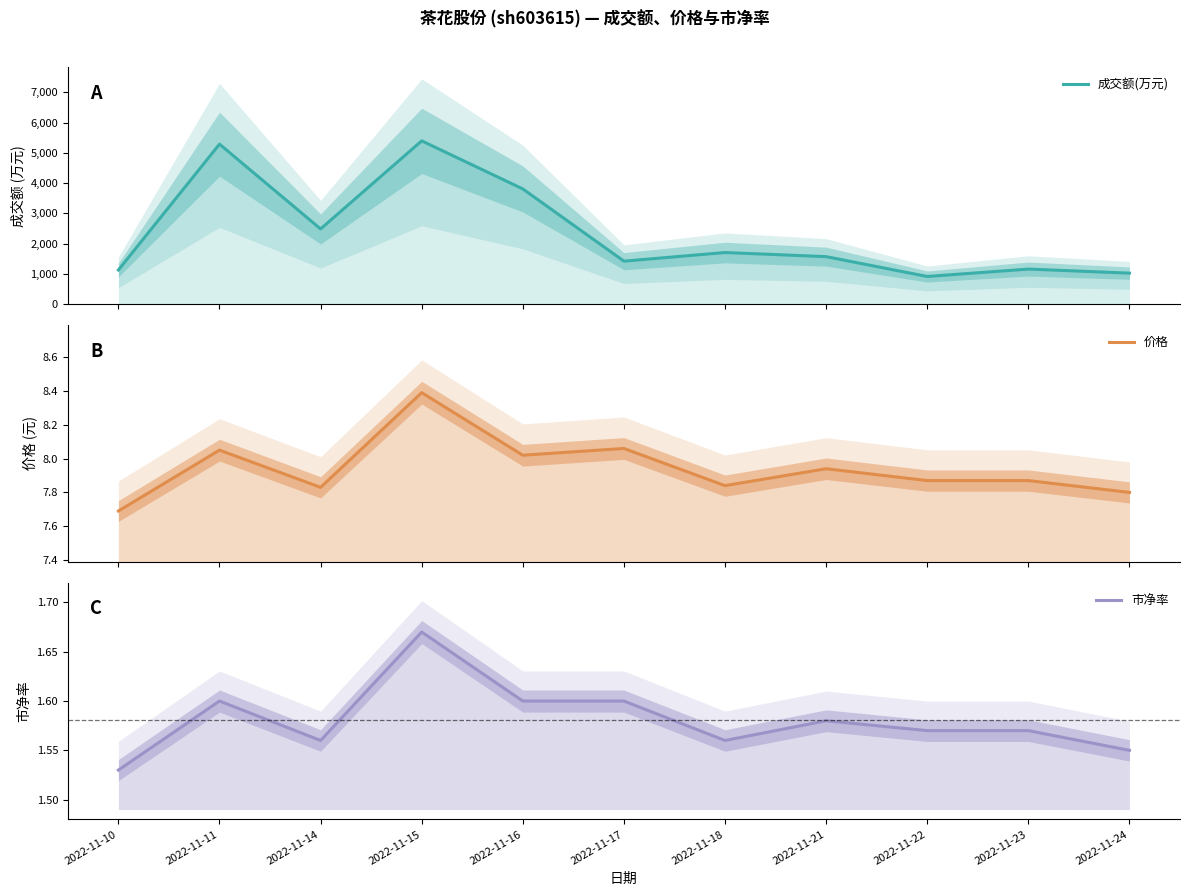

Reading right to left, transcribe all the data shown in this chart.

成交额(万元): 2022-11-24=1022.0	2022-11-23=1157.0	2022-11-22=912.0	2022-11-21=1568.0	2022-11-18=1704.0	2022-11-17=1419.0	2022-11-16=3807.0	2022-11-15=5397.0	2022-11-14=2484.0	2022-11-11=5288.0	2022-11-10=1127.0
价格: 2022-11-24=7.8	2022-11-23=7.9	2022-11-22=7.9	2022-11-21=7.9	2022-11-18=7.8	2022-11-17=8.1	2022-11-16=8.0	2022-11-15=8.4	2022-11-14=7.8	2022-11-11=8.1	2022-11-10=7.7
市净率: 2022-11-24=1.6	2022-11-23=1.6	2022-11-22=1.6	2022-11-21=1.6	2022-11-18=1.6	2022-11-17=1.6	2022-11-16=1.6	2022-11-15=1.7	2022-11-14=1.6	2022-11-11=1.6	2022-11-10=1.5